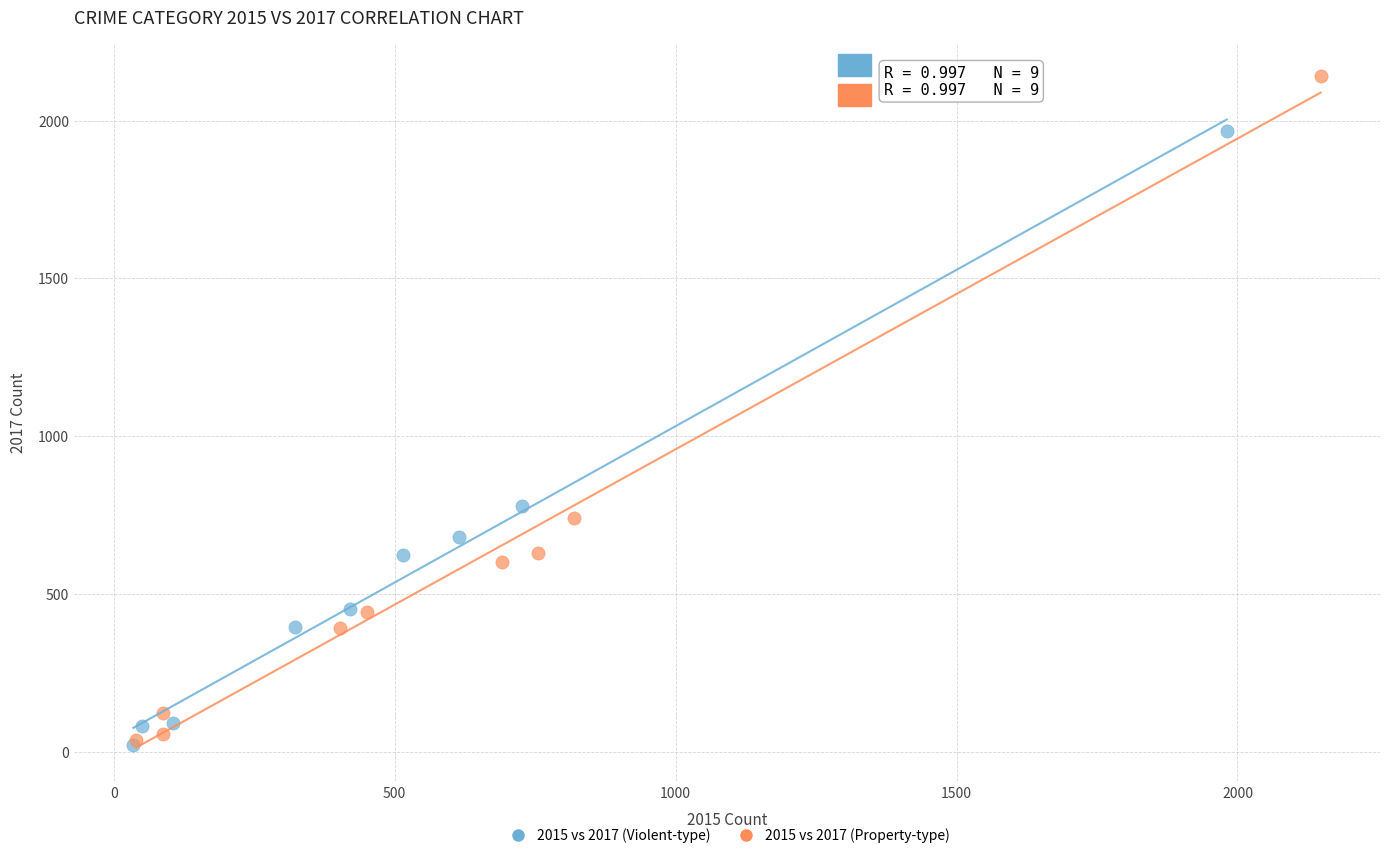

Which series contains the highest Y value?

2015 vs 2017 (Property-type)